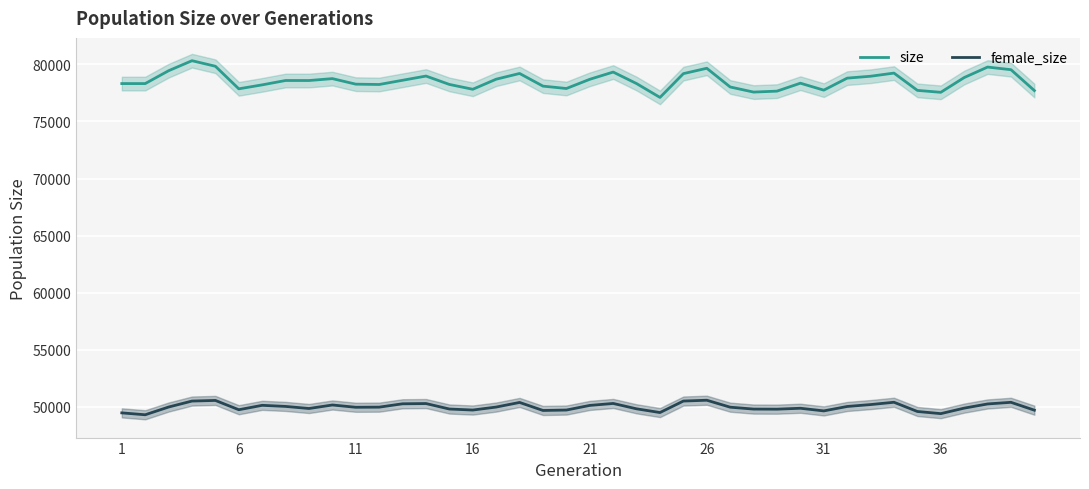

At how many categories does at least one series exceed 79662?

4